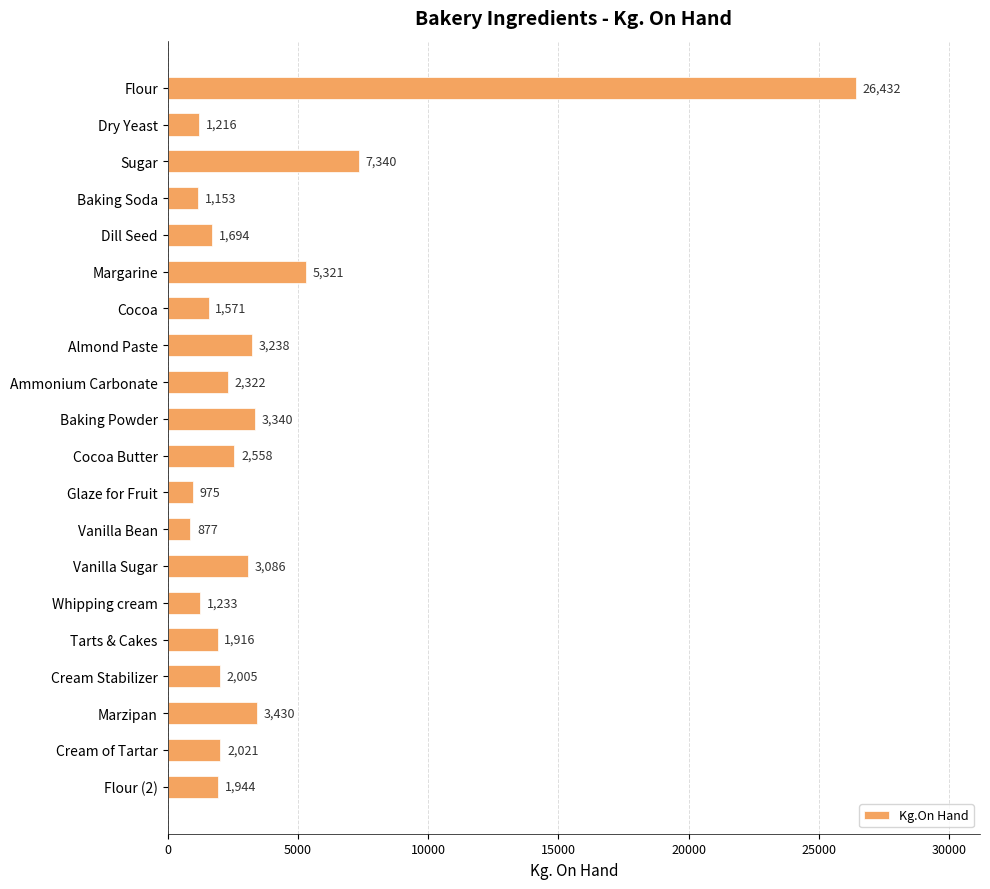

Reading bottom to top, what are all the values shown in this chart?

1944	2021	3430	2005	1916	1233	3086	877	975	2558	3340	2322	3238	1571	5321	1694	1153	7340	1216	26432